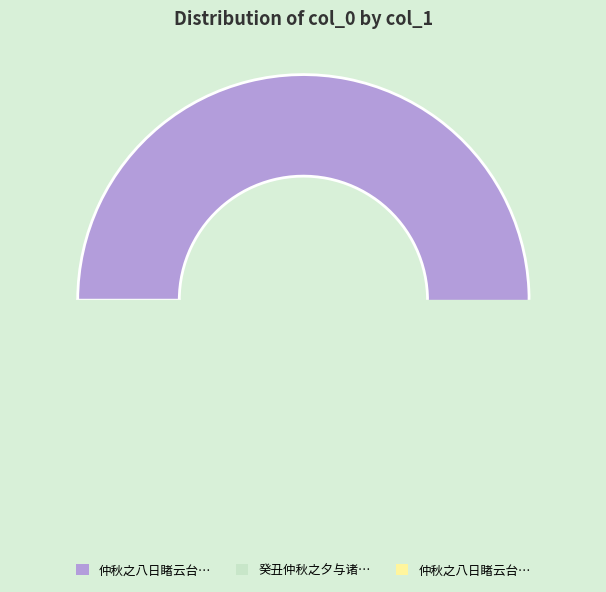

To the nearest percent, what is the difference between the 仲秋之八日睹云台观冲观大师北轩群花盛开 and 癸丑仲秋之夕与诸君会饮山中感时怀旧情见乎辞 slice percentages?

33%